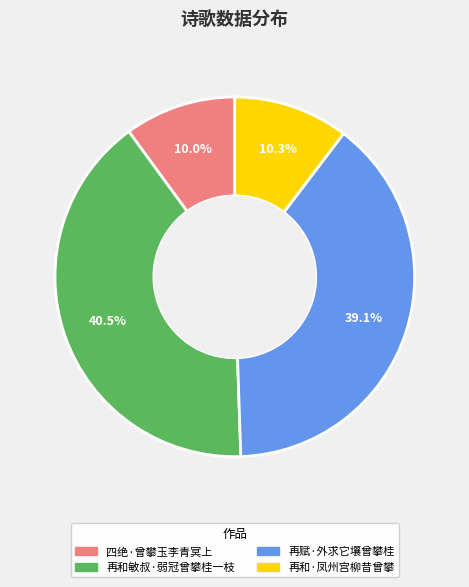

Do 四绝·曾攀玉李青冥上 and 再和敏叔·弱冠曾攀桂一枝 together represent more than half of the pie?

Yes